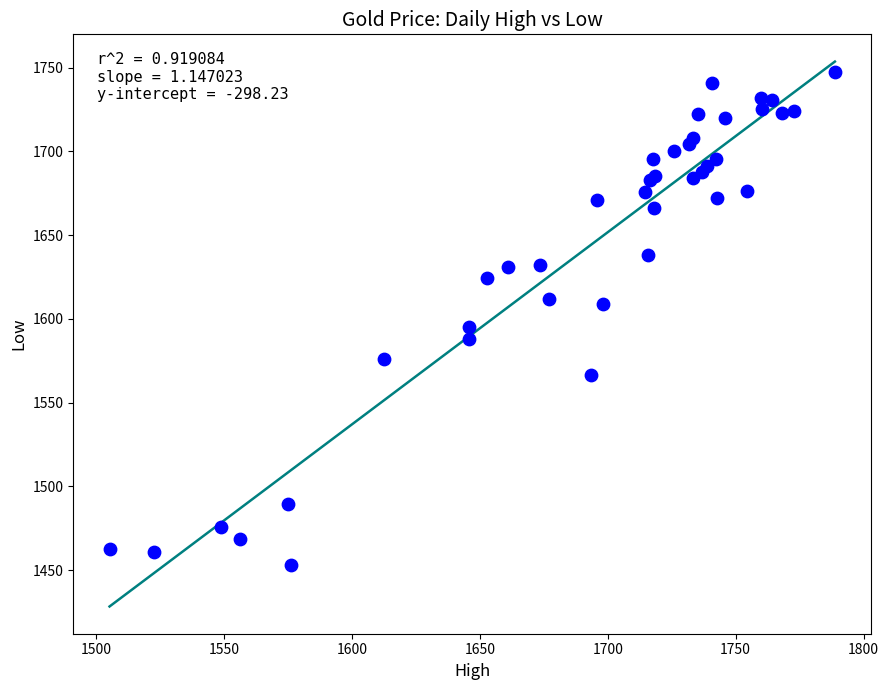

What Y value in the scatter plot is closest to 1600?

1595.2